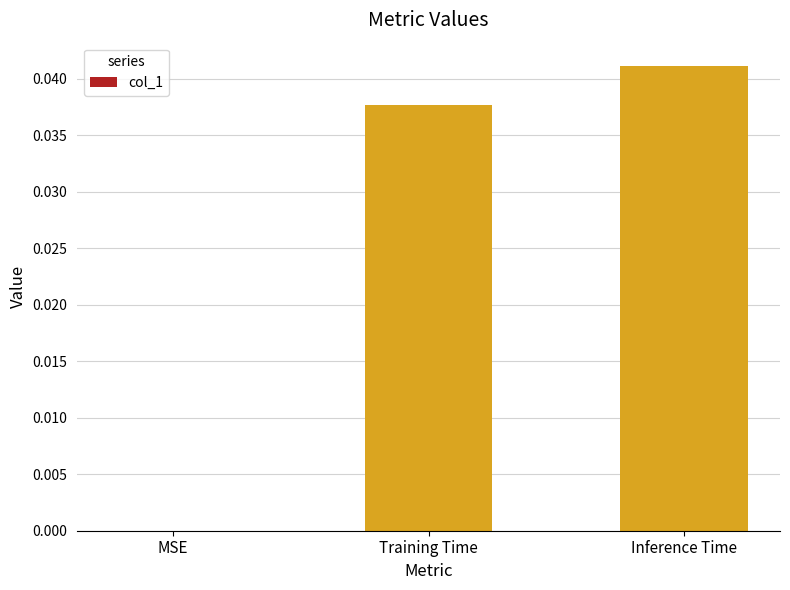

What is the sum of all values?

0.1